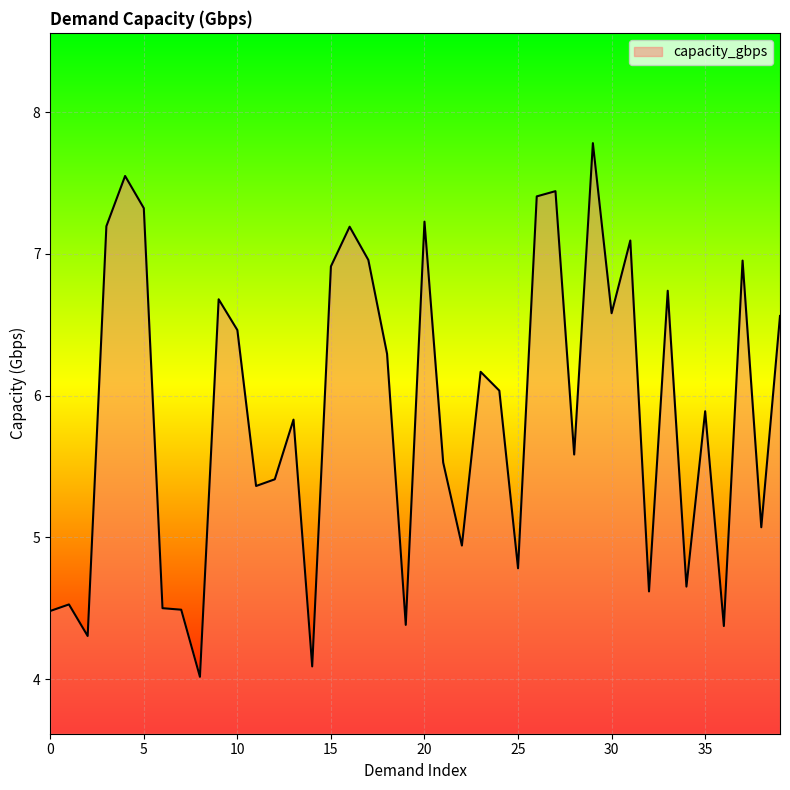

Does the chart display data point markers on the line(s)?

No